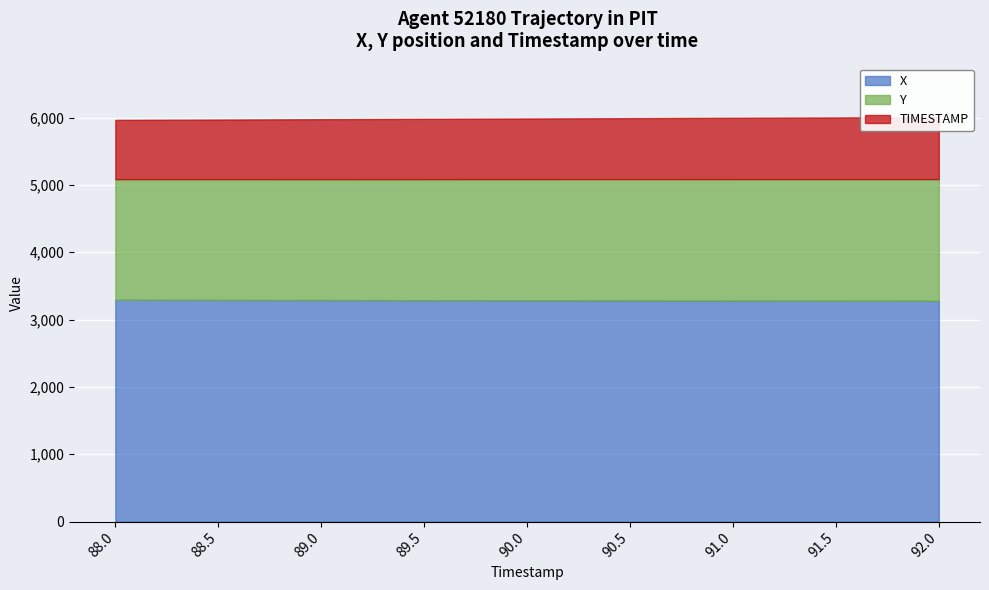

True or false: X has more than 0 interior local peaks.

False